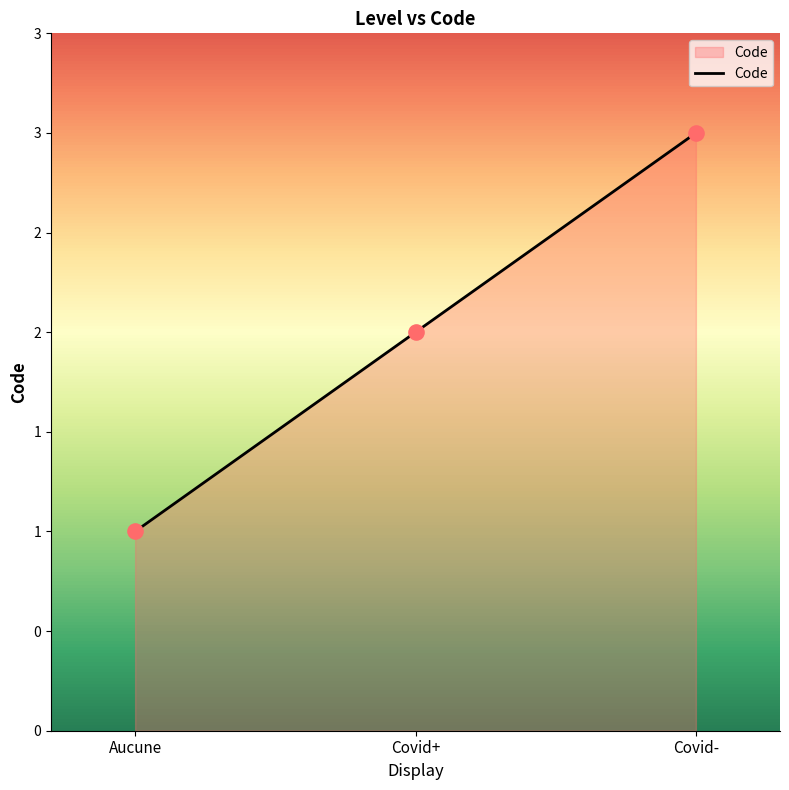

Approximately how many times larger is the value at Covid- compared to Covid+?

1.5